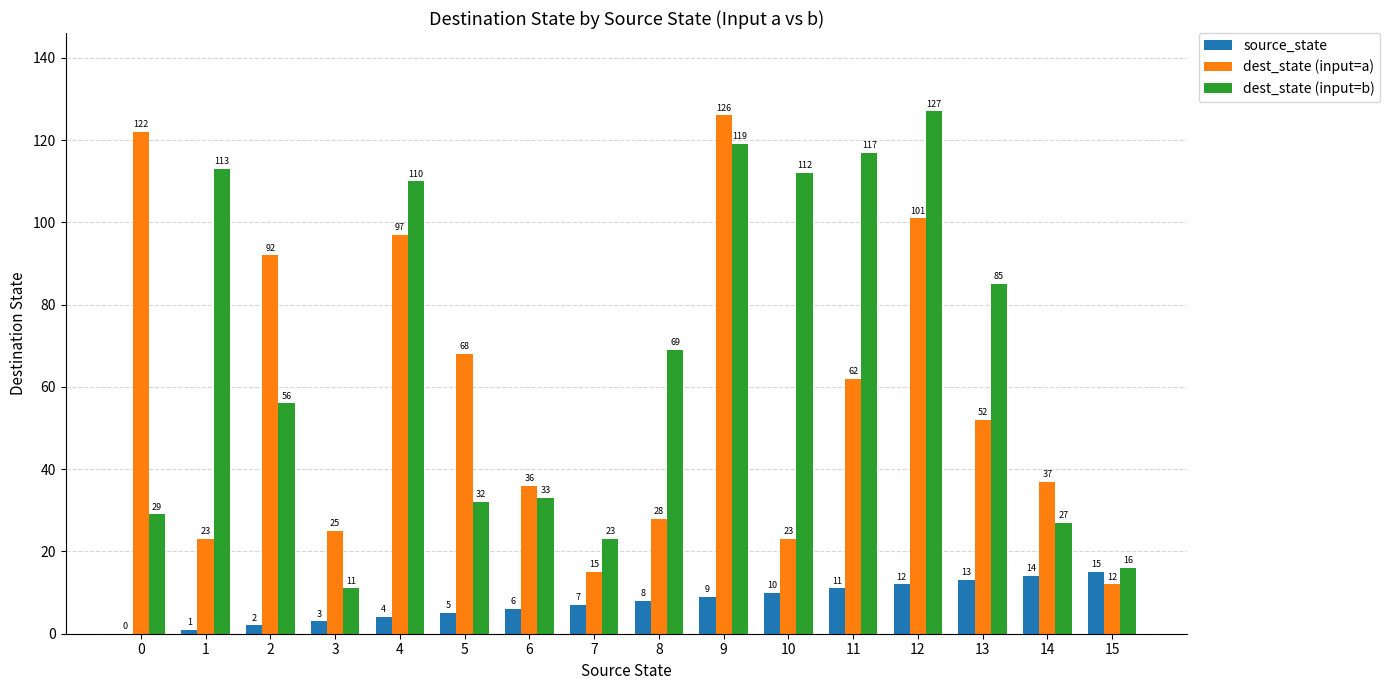

What is the difference between the dest_state (input=a) values at 13 and 10?

29